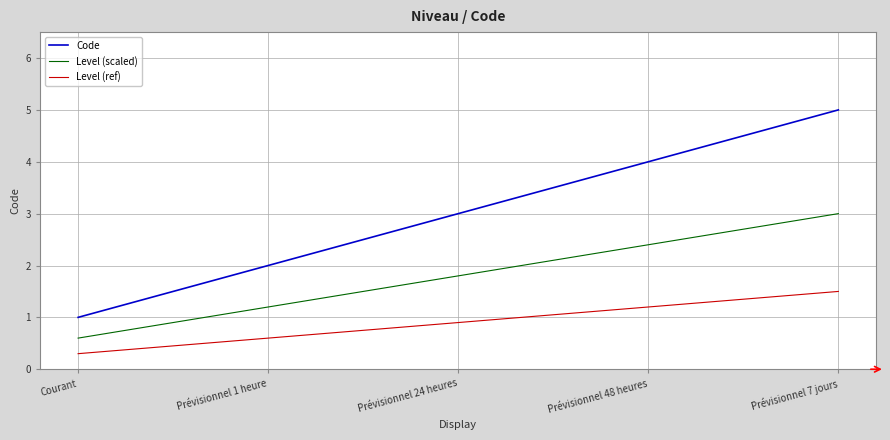

Read the Level (ref) value at Prévisionnel 7 jours.

1.5